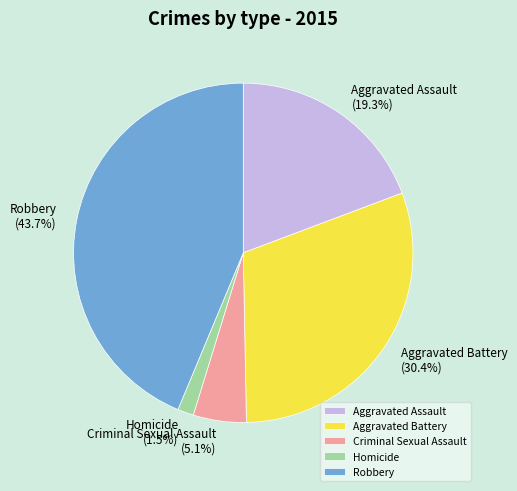

Which has a higher value, Aggravated Battery or Robbery?

Robbery